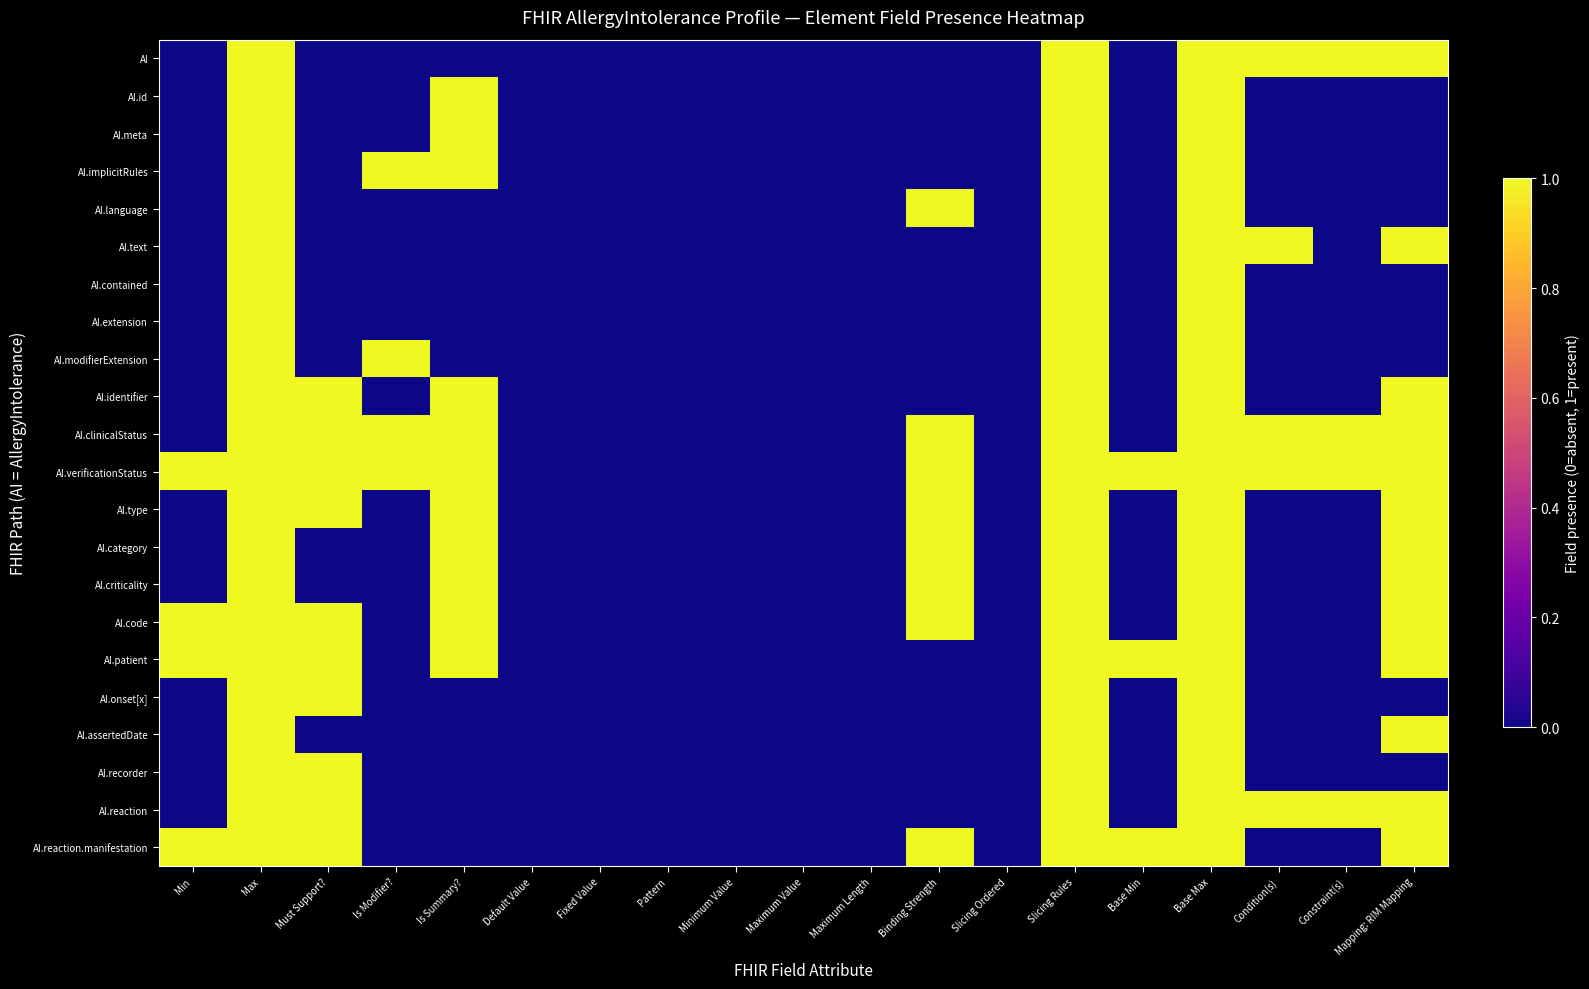

What is the total value across all series at Max?

22